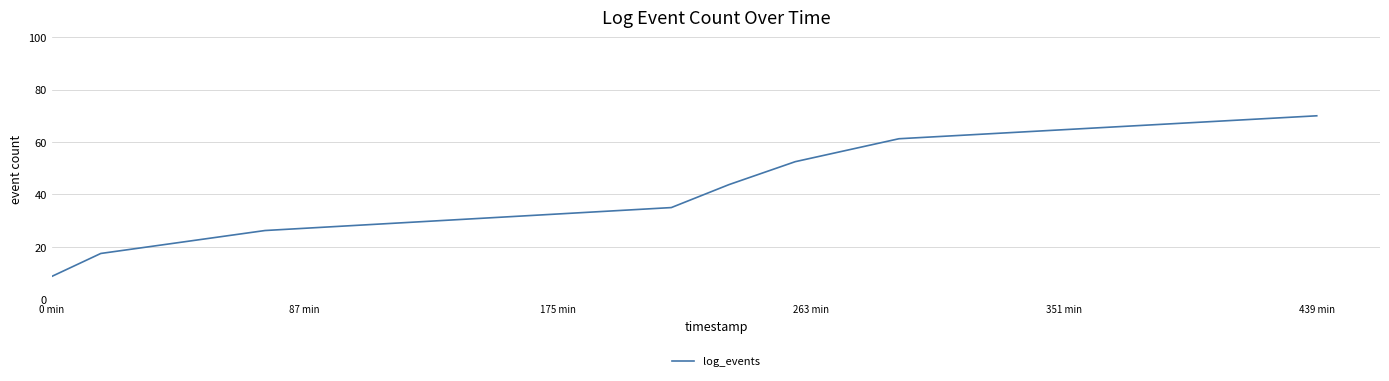

What is the difference between the maximum and second lowest values?

52.5